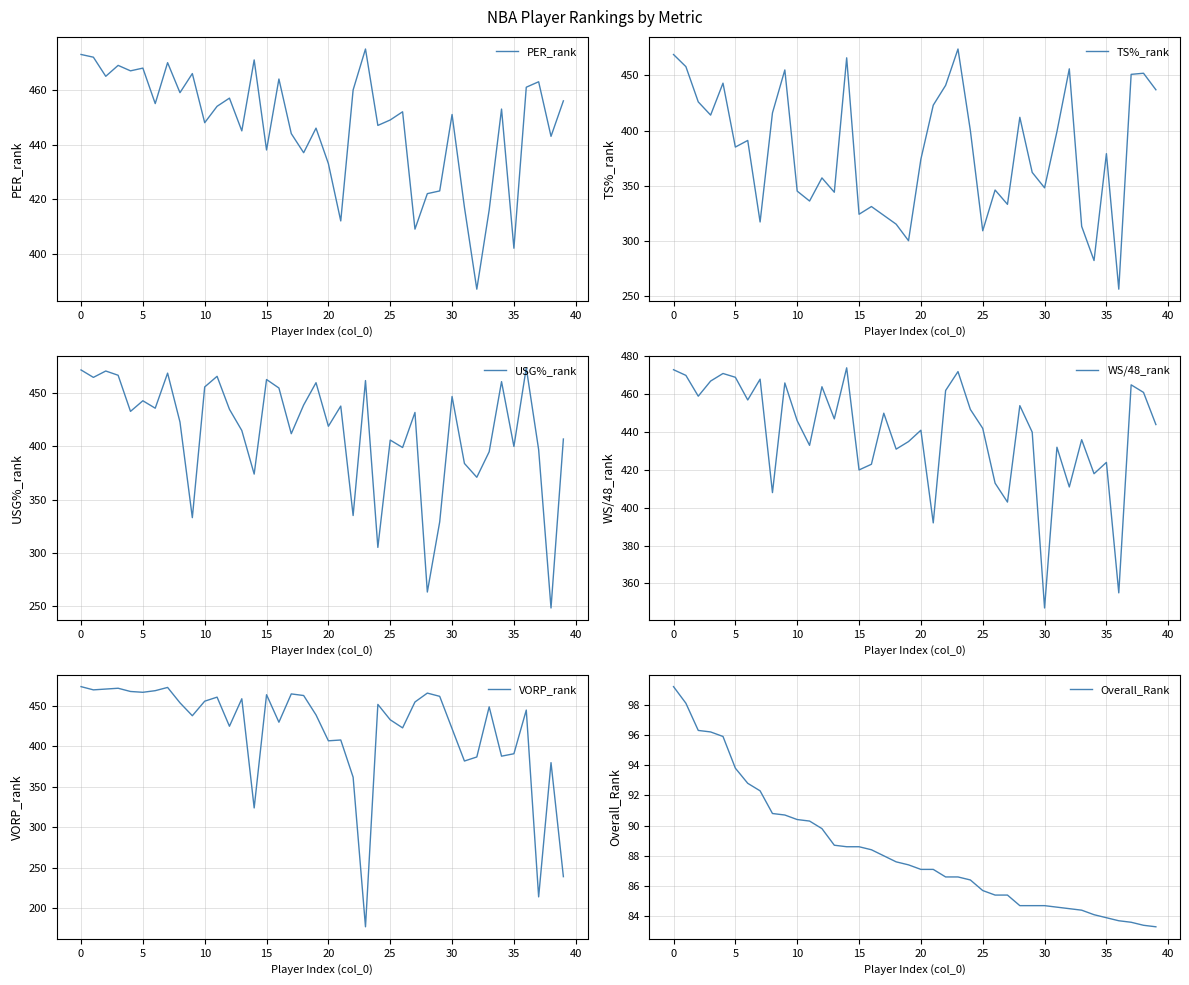

What is the label of the 18th point from the right?

22